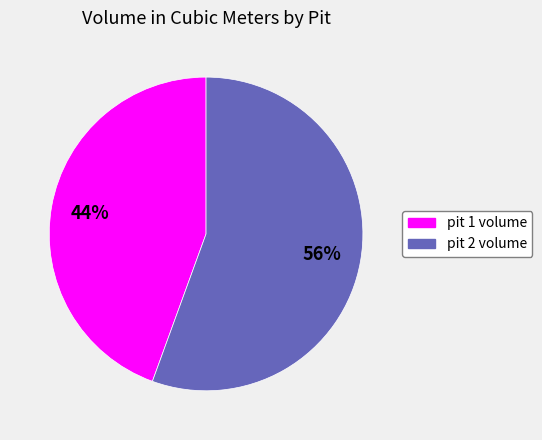

Is the sum of pit 2 volume and pit 1 volume greater than half?

Yes